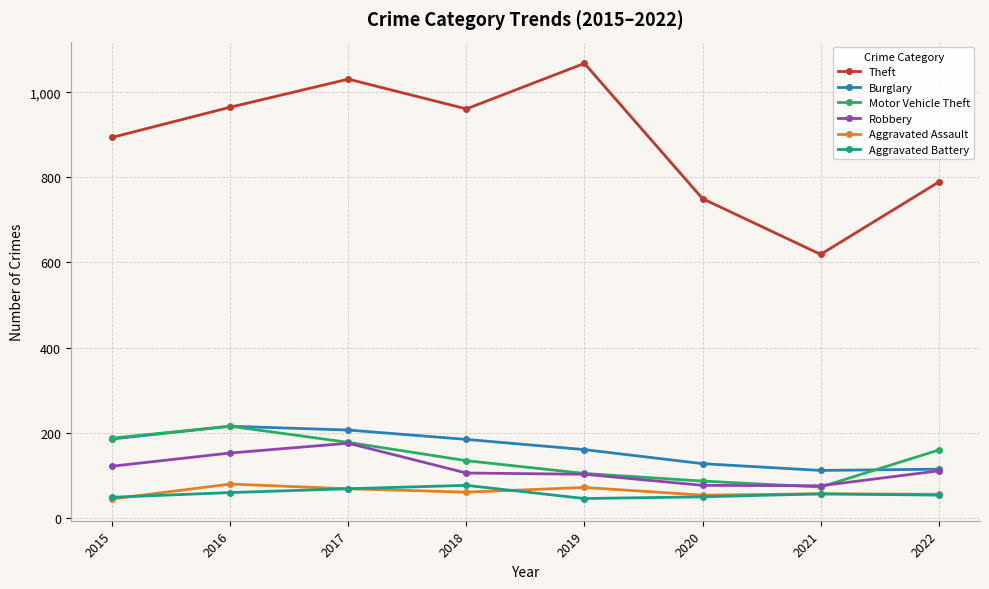

What is the sum of all Theft values?

7077